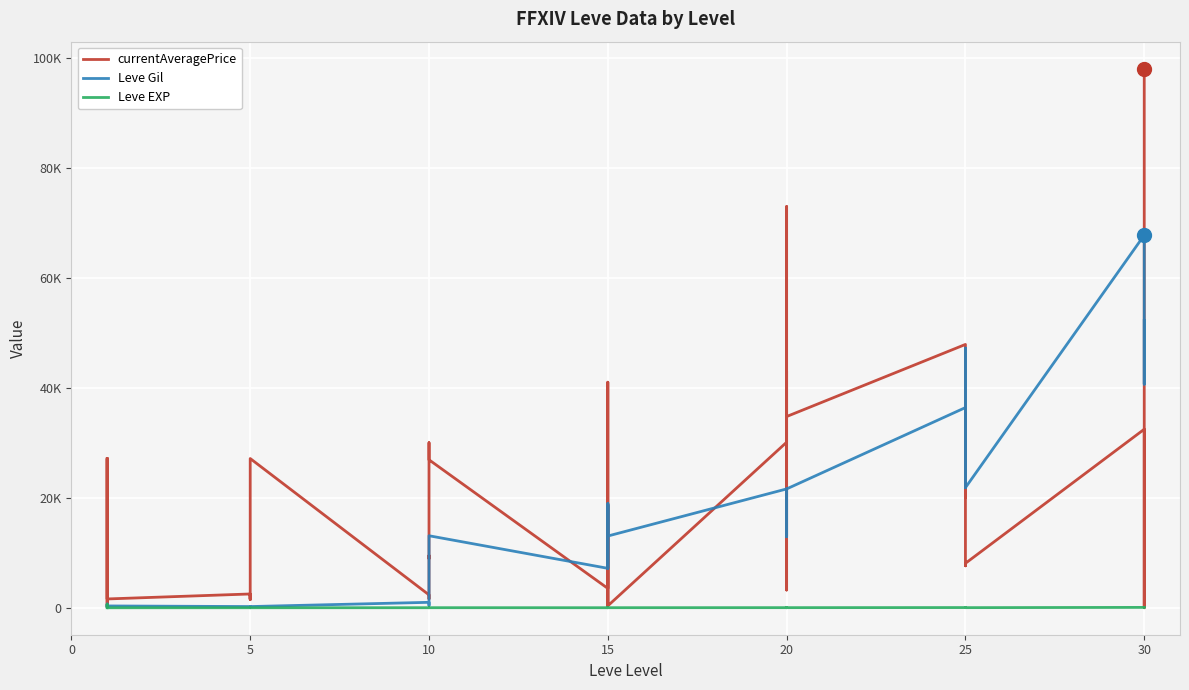

Which series changed the most between 5 and 20?

currentAveragePrice